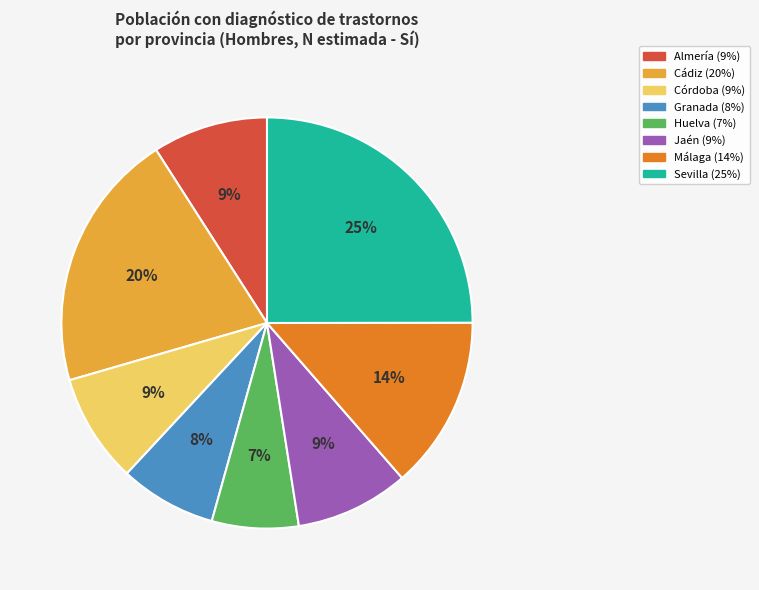

To the nearest percent, what is the combined percentage of Almería and Cádiz?

29%